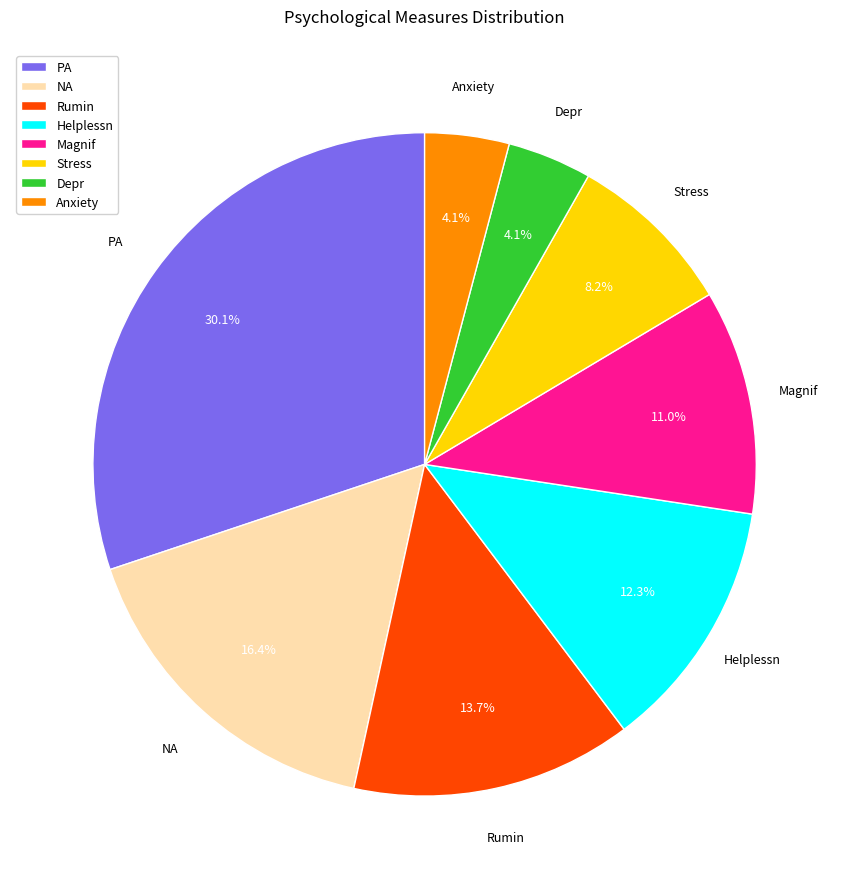

Is there a majority slice in this chart?

No